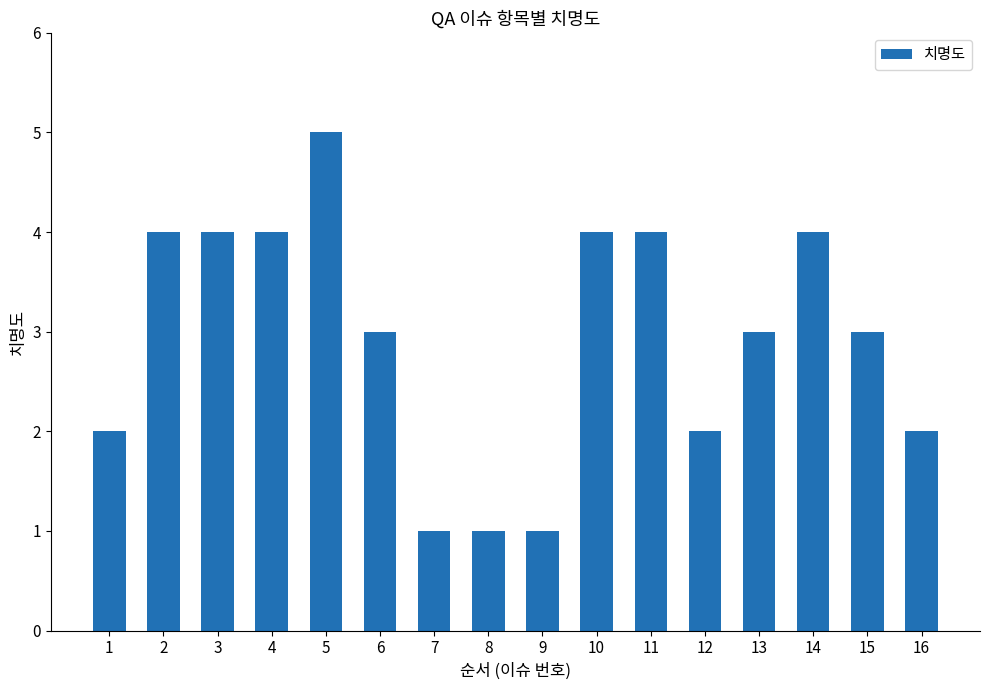

How many series are shown in this chart?

1